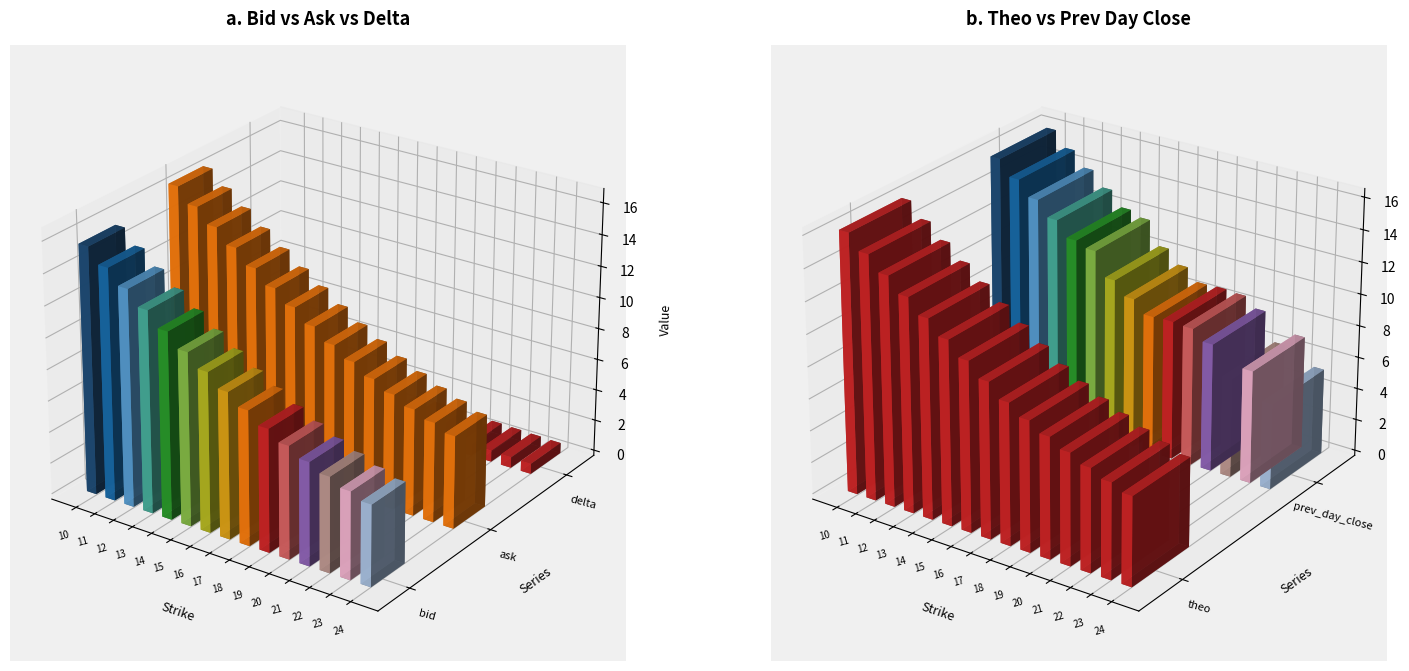

What is the sum of all ask values?

158.6